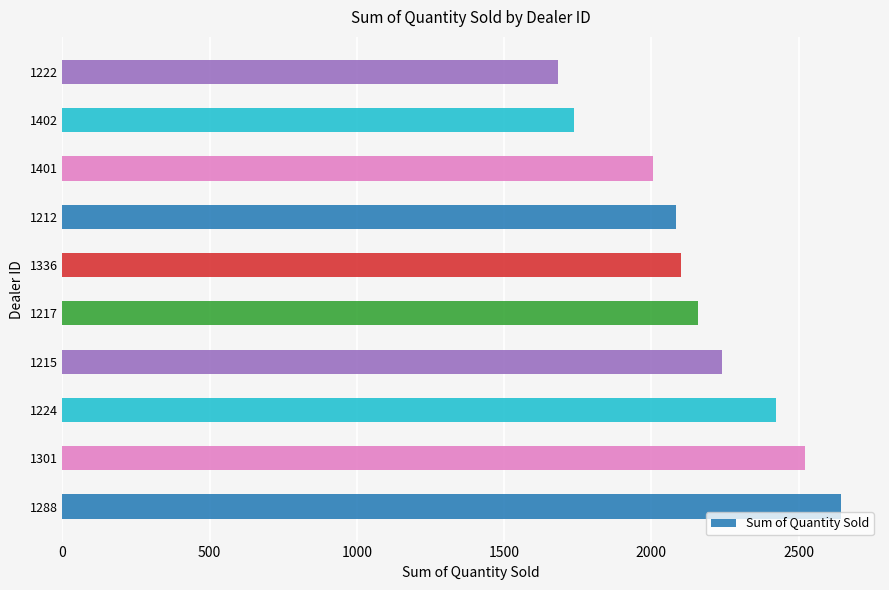

The chart shows a value of 2997 at 1336. True or false?

False